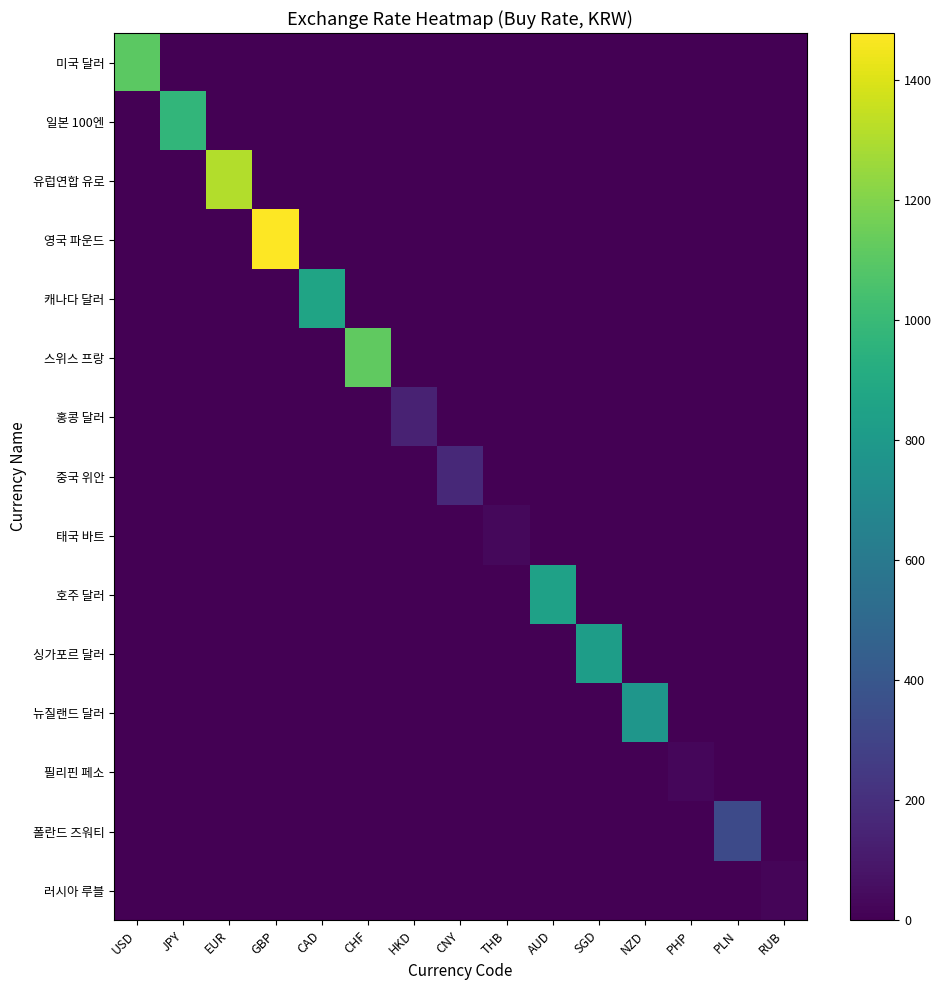

Which label corresponds to the largest value in the chart?

GBP